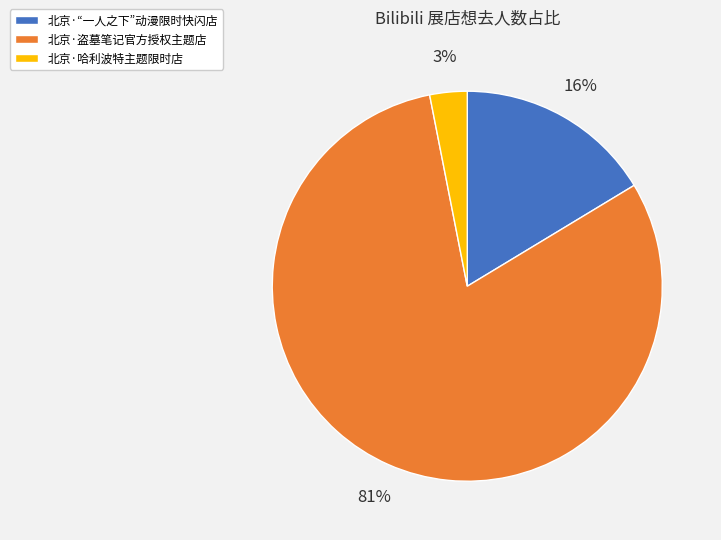

Is it true that 北京·“一人之下”动漫限时快闪店 is 16% of the pie?

True